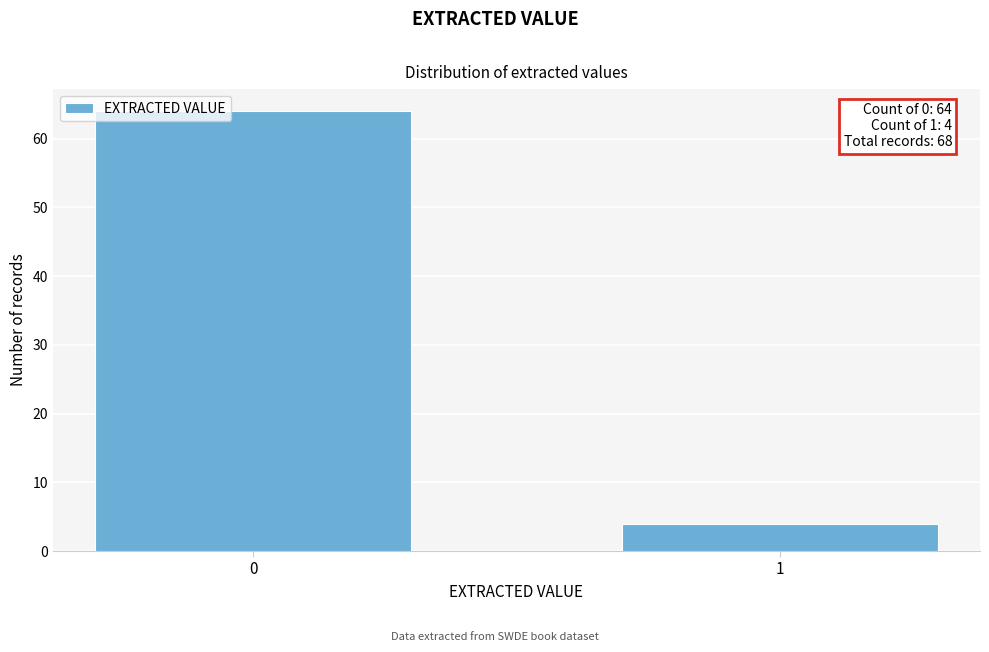

Reading left to right, list all the values displayed in this chart.

64	4